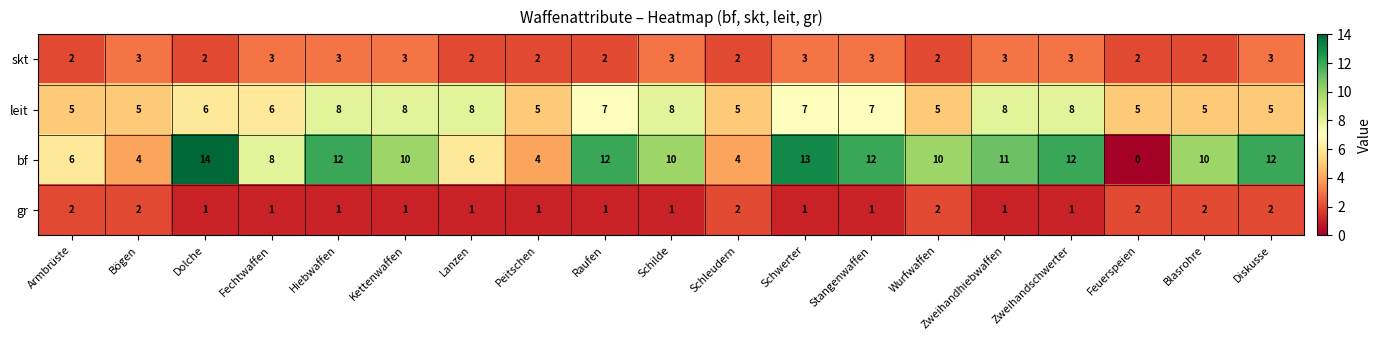

Rank the series at Bögen from lowest to highest value.

gr, skt, bf, leit